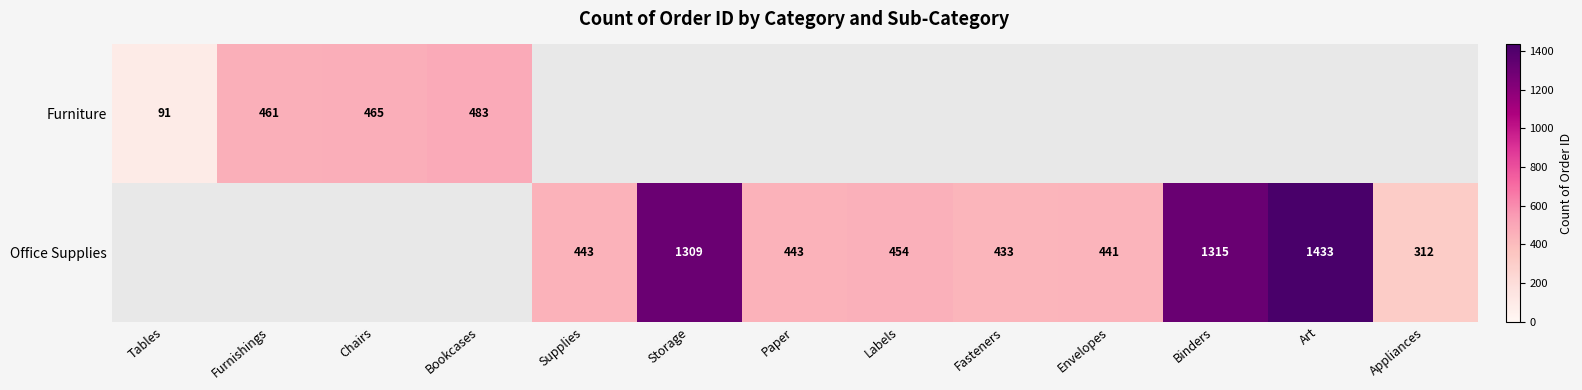

Which series changed the most between Envelopes and Appliances?

Office Supplies